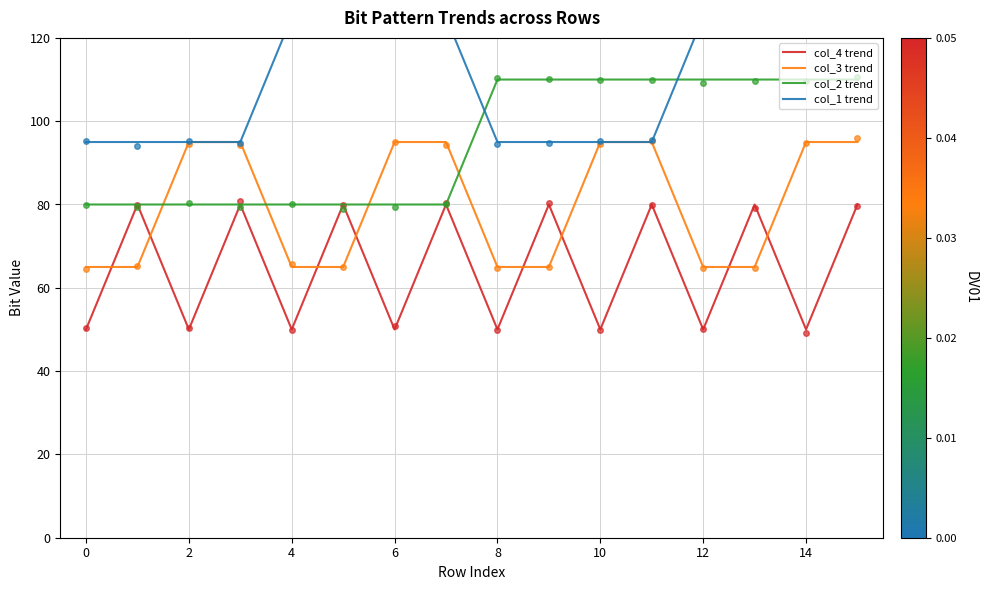

True or false: col_1 has a value of 57 at 0.

False